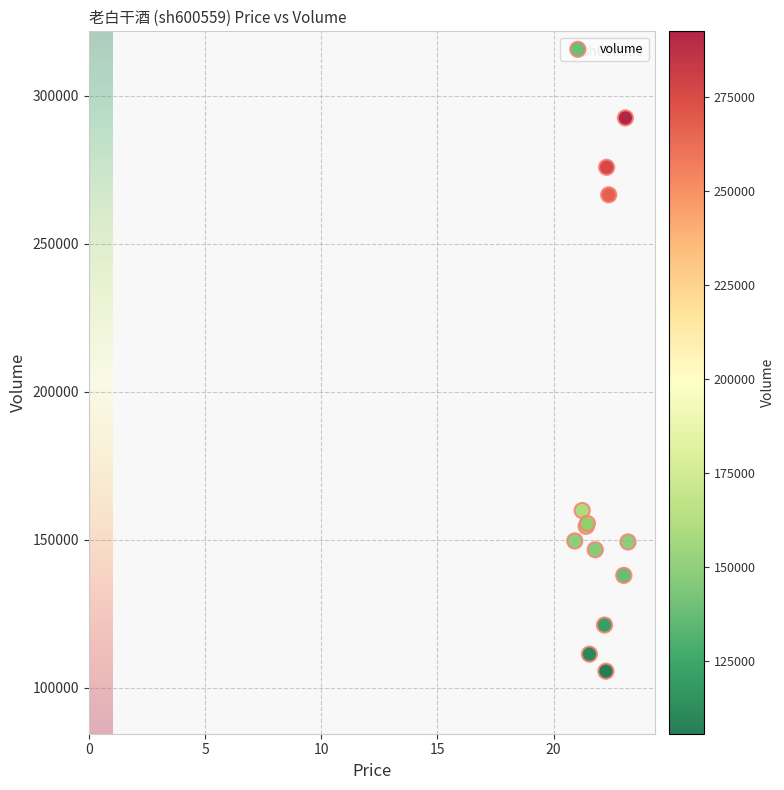

What Y value in the scatter plot is closest to 198988?

159822